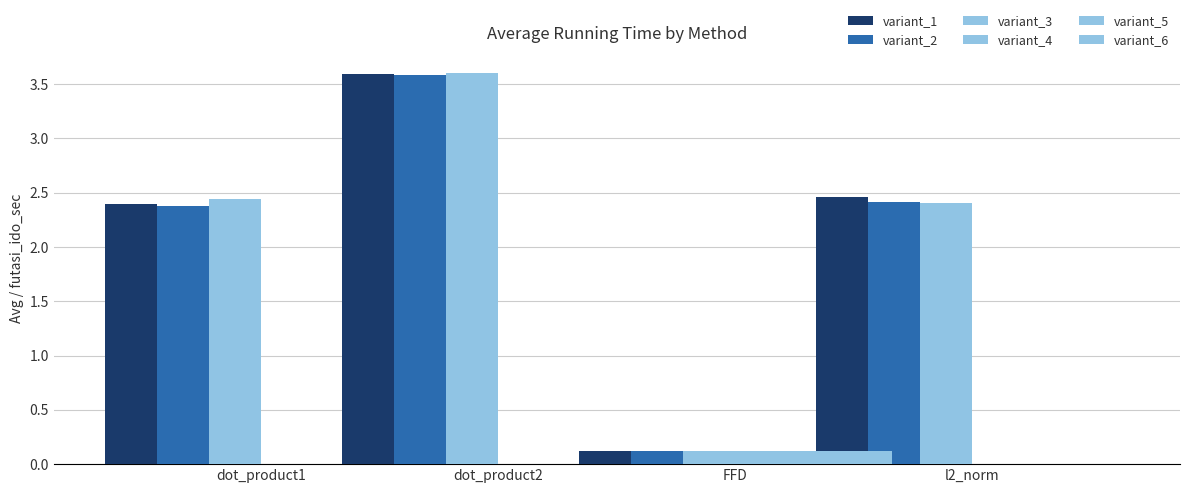

What is the value of the variant_2 bar at the 3rd from the left?

0.1